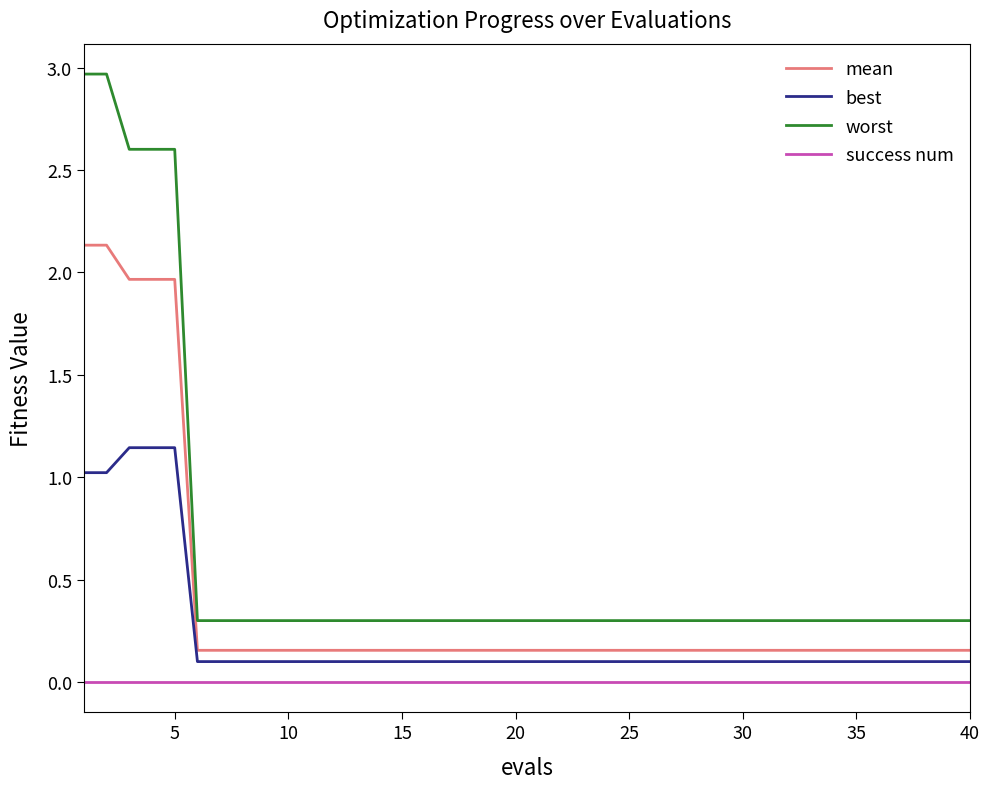

List the series in order of their overall mean, highest first.

worst, mean, best, success num